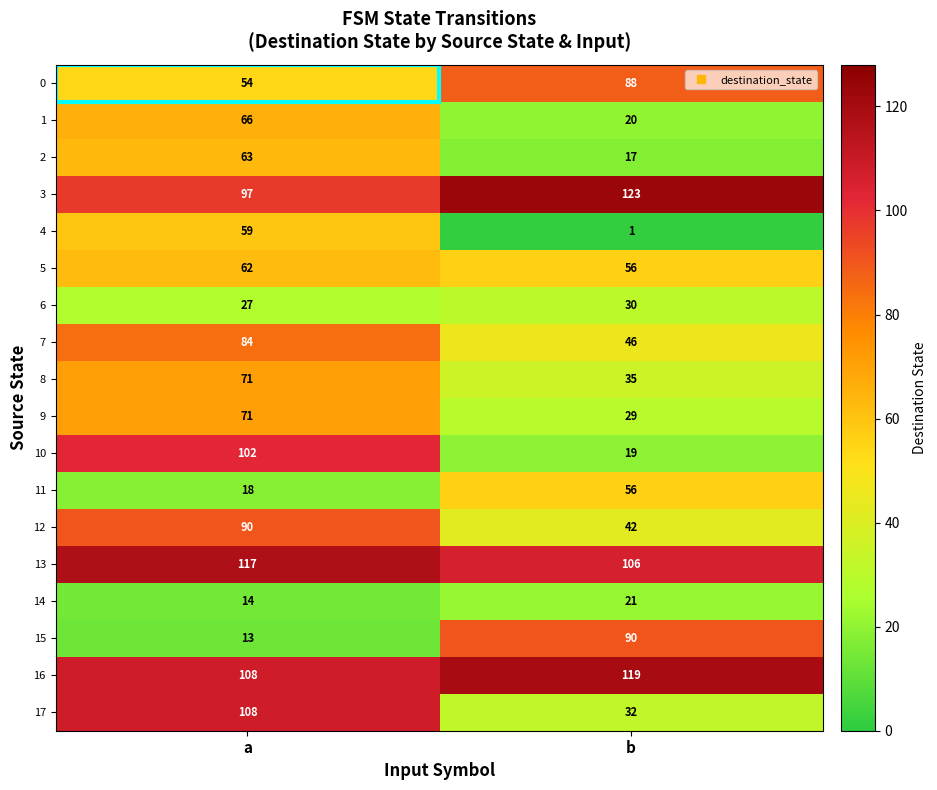

True or false: 16 has a value of 192 at a.

False